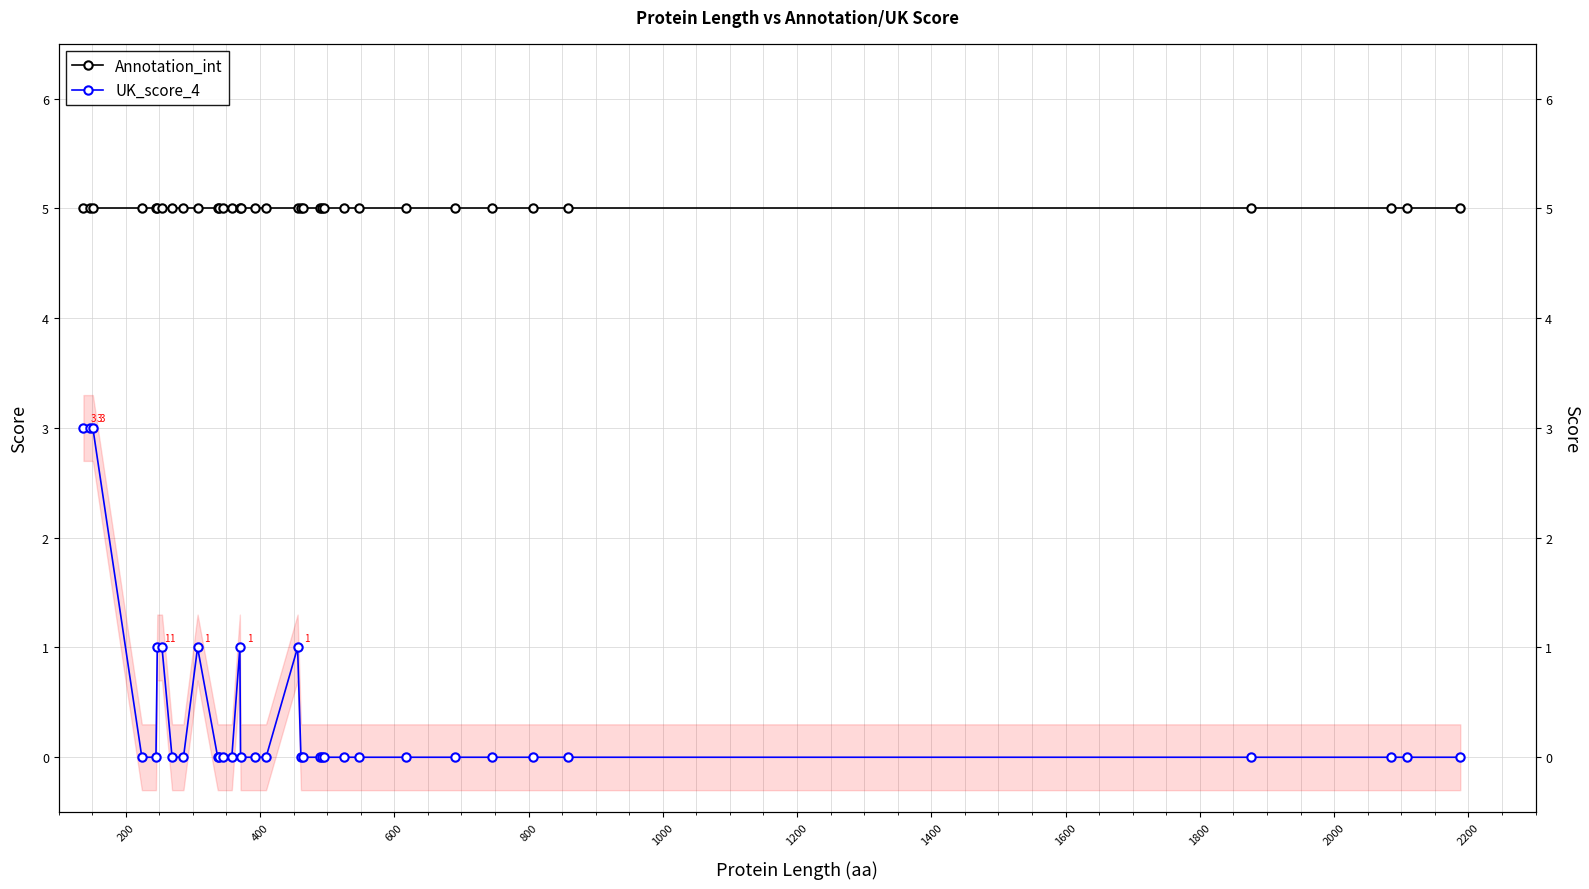

What is the maximum value for UK_score_4?

3